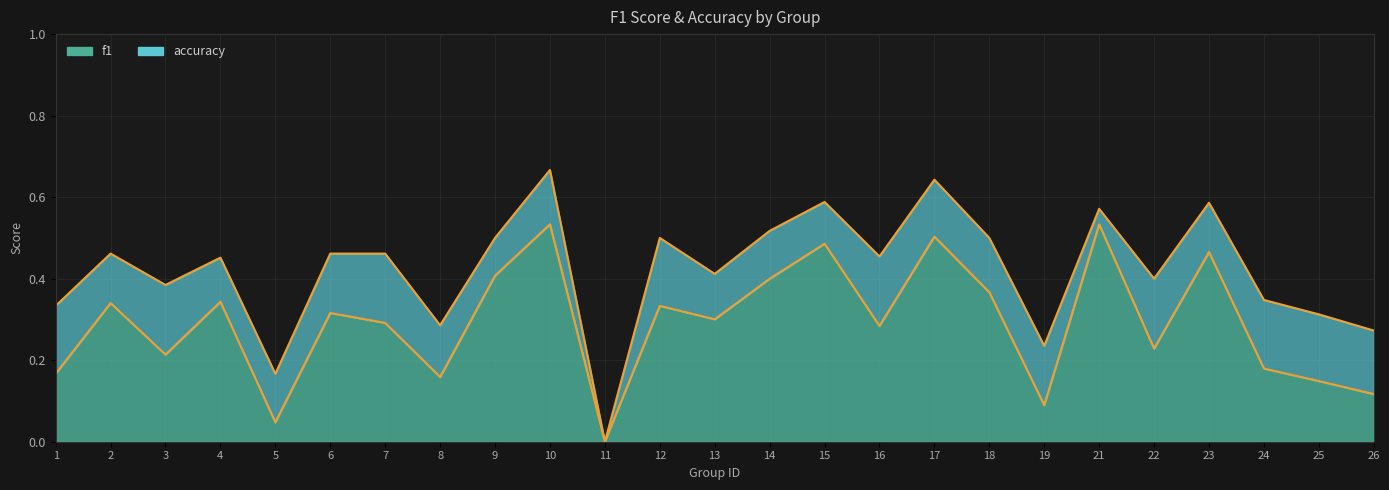

At which category is the sum across all series the highest?

10